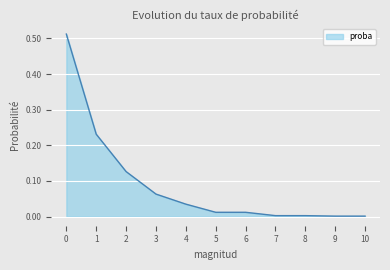

The chart shows a value of 0.0 at 7. True or false?

True